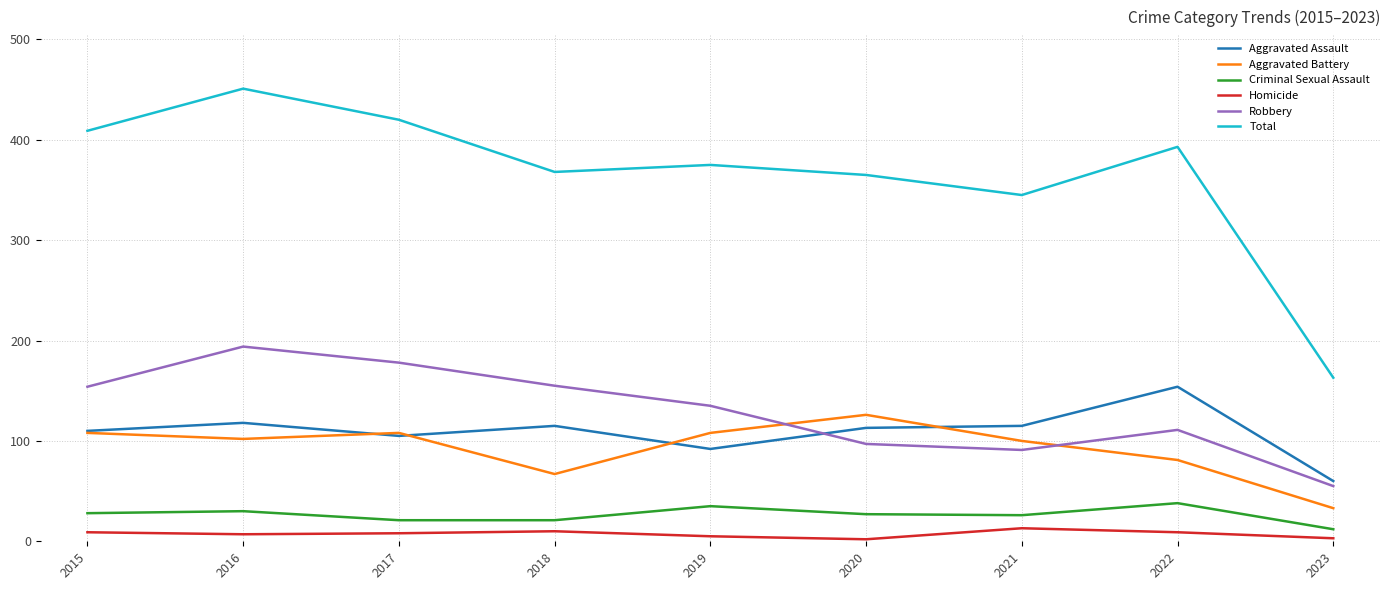

True or false: Aggravated Battery has a value of 167 at 2021.

False